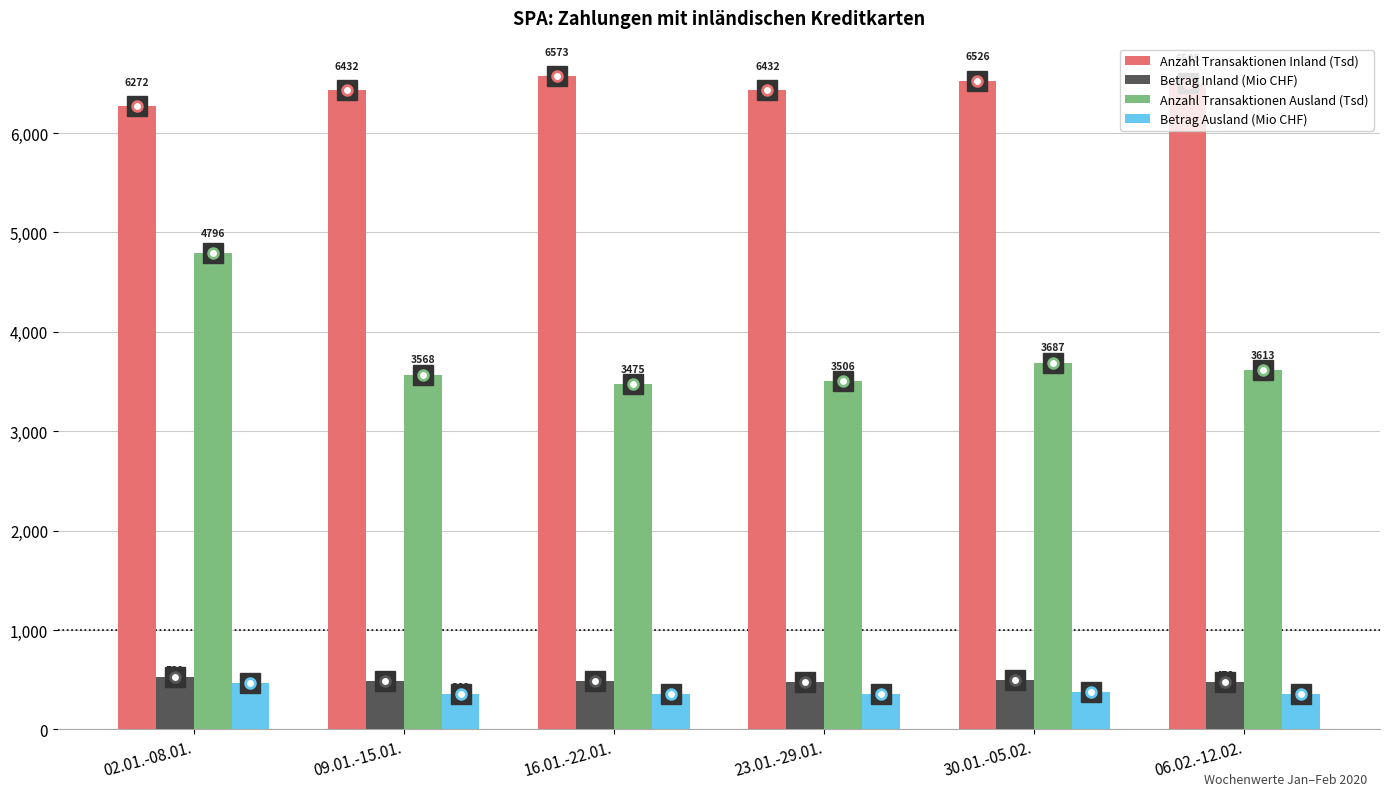

How many data points in Betrag Inland (Mio CHF) are less than 486?

3